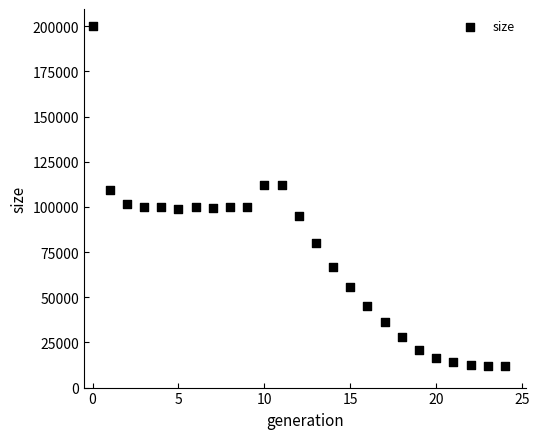

What is the range of Y values (max minus min)?

188143